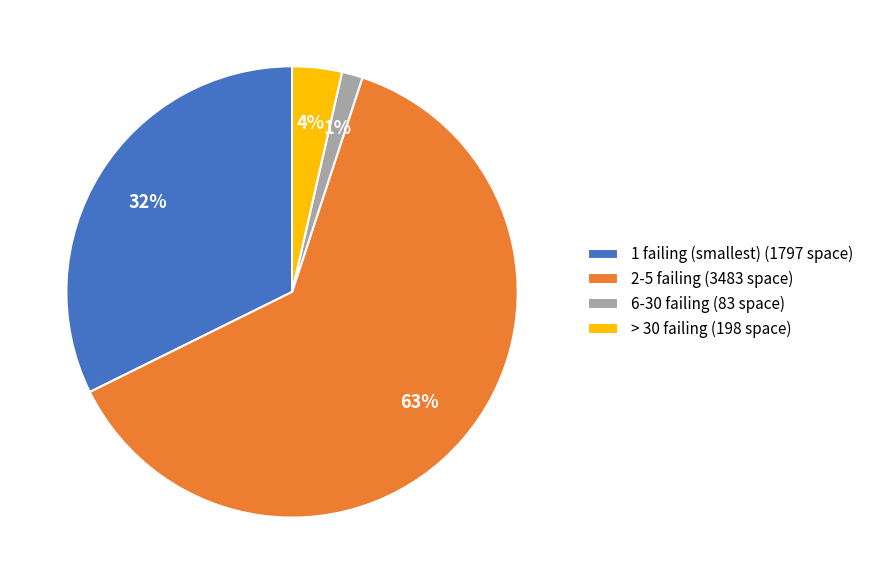

What percentage is the 6-30 failing (83 space) slice, to the nearest percent?

1%